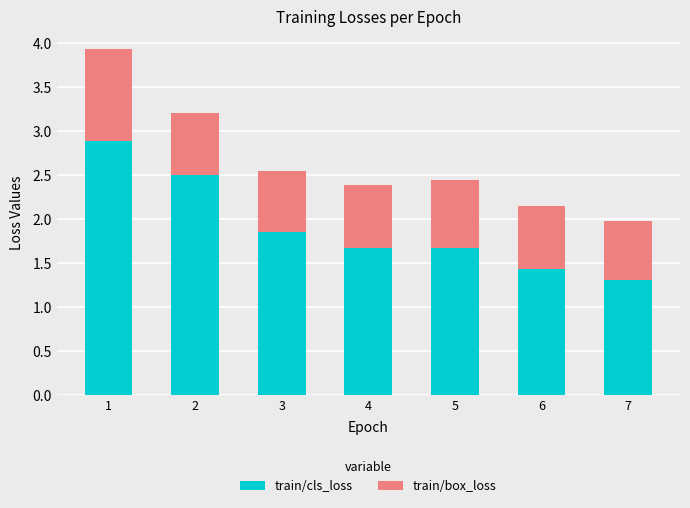

What is the lowest value of the train/cls_loss series?

1.3